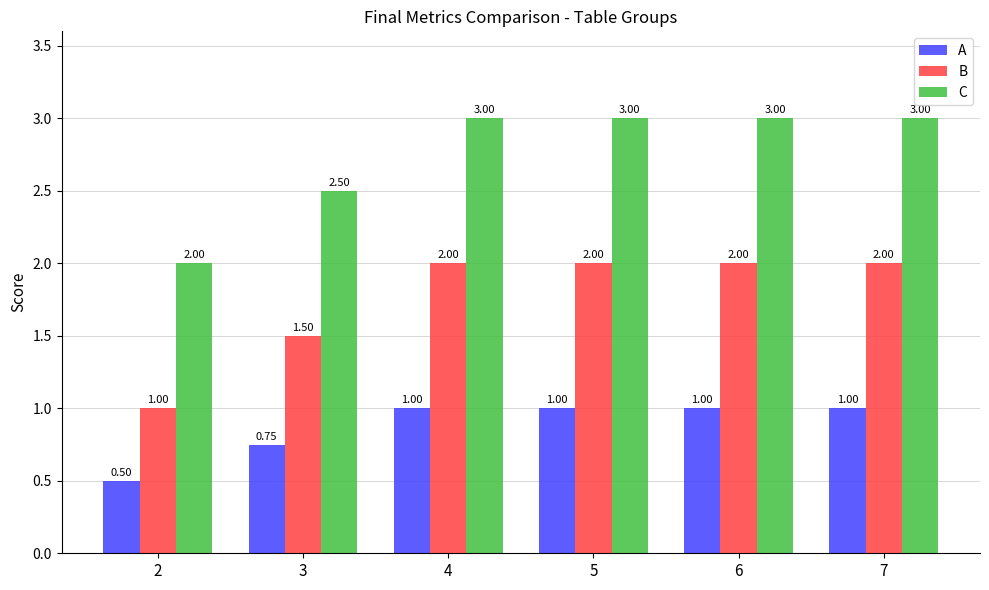

Rank the series by their average value, from lowest to highest.

A, B, C